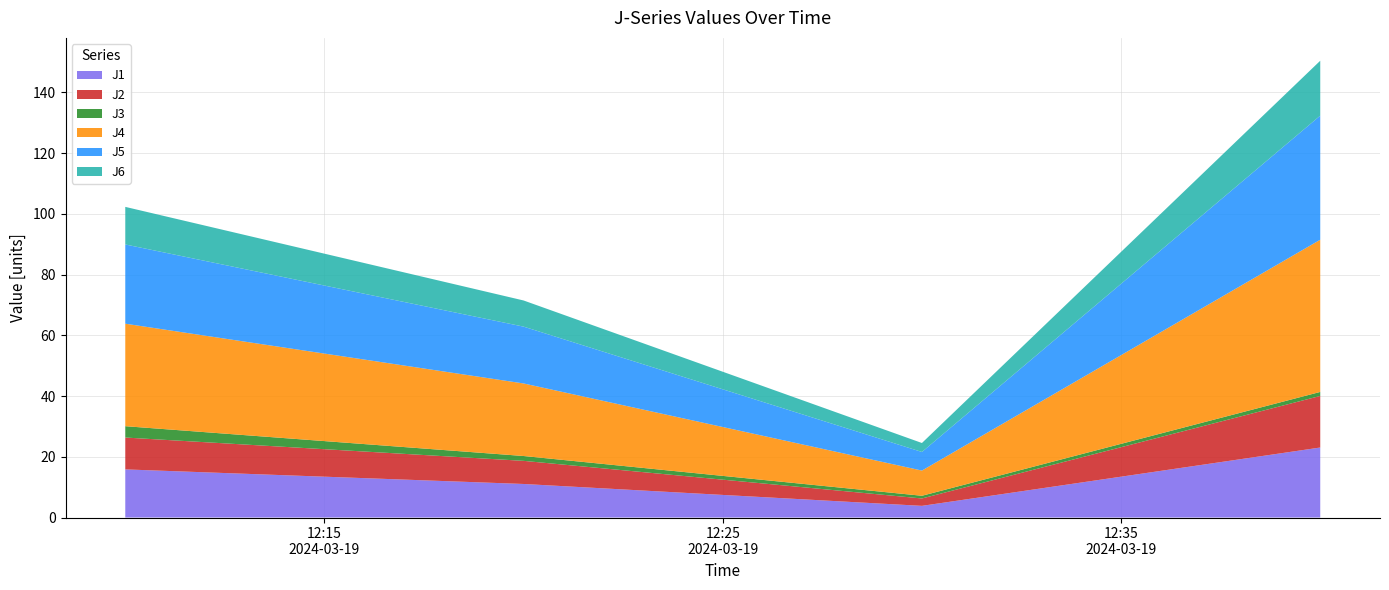

Reading left to right, transcribe all the data shown in this chart.

J1: 15.9	11.1	3.8	23.1
J2: 10.5	7.6	2.4	17.0
J3: 3.7	1.6	0.9	1.3
J4: 33.8	23.9	8.3	50.1
J5: 26.1	18.7	6.1	40.9
J6: 12.4	8.6	3.0	18.1